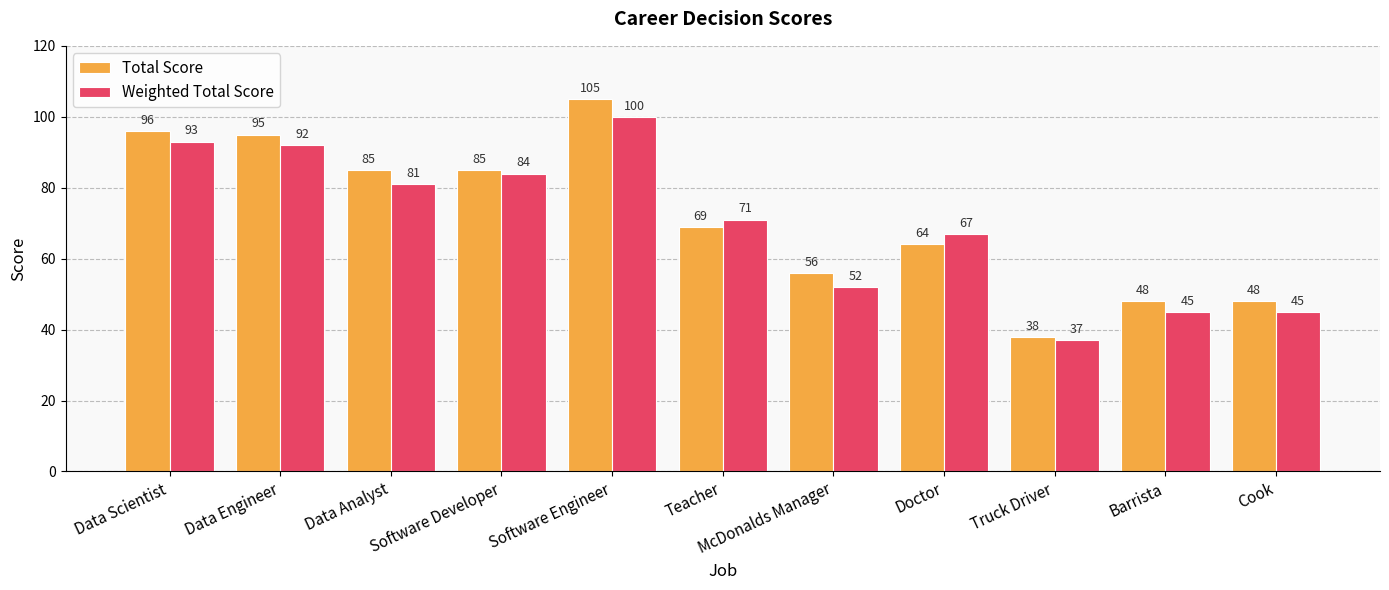

True or false: Total Score has a value of 48 at Cook.

True